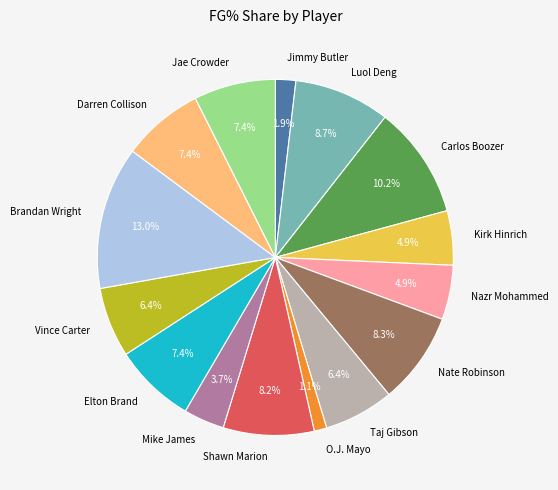

What percentage is NOT represented by Darren Collison?

92.6%